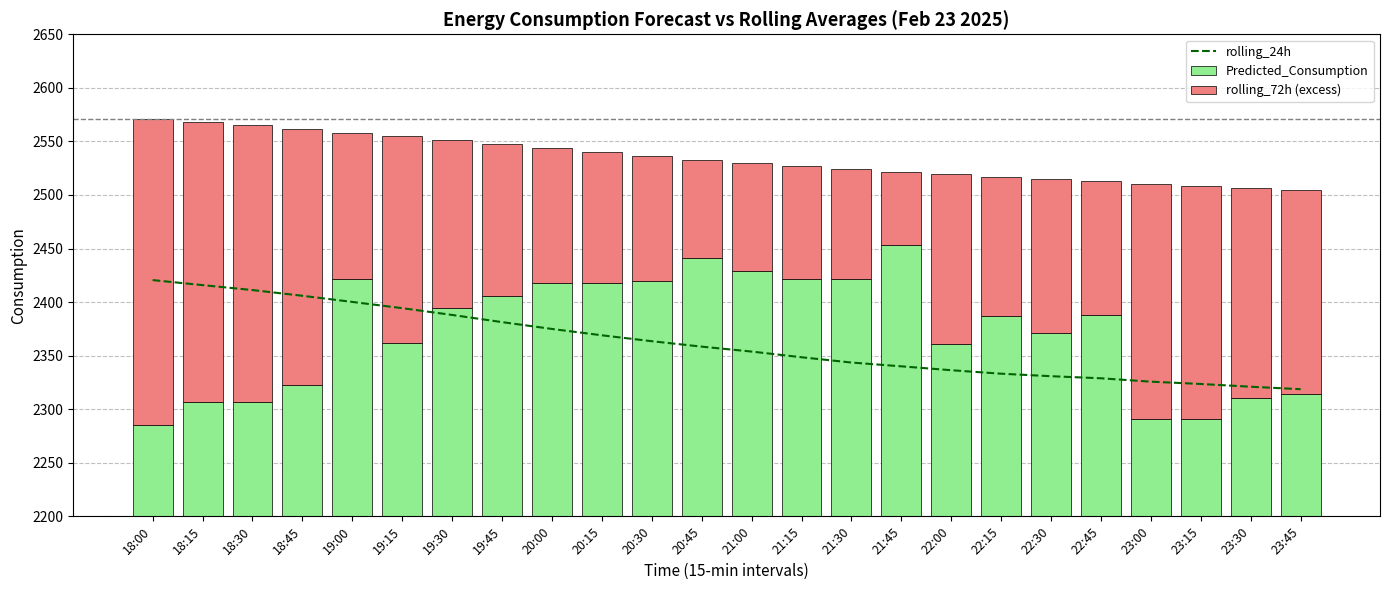

What is the approximate value of rolling_72h (excess) at 21:00?

100.7